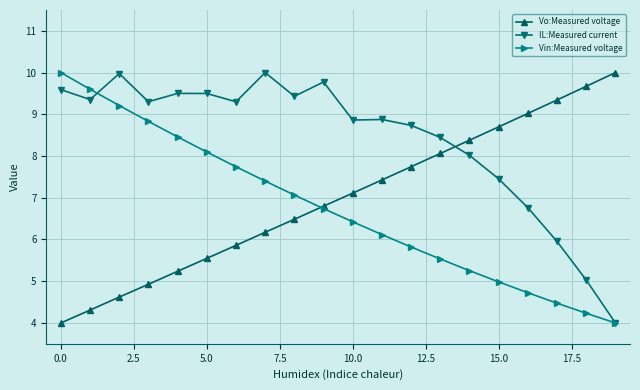

What is the value of the IL:Measured current point at the 7th from the left?

9.3